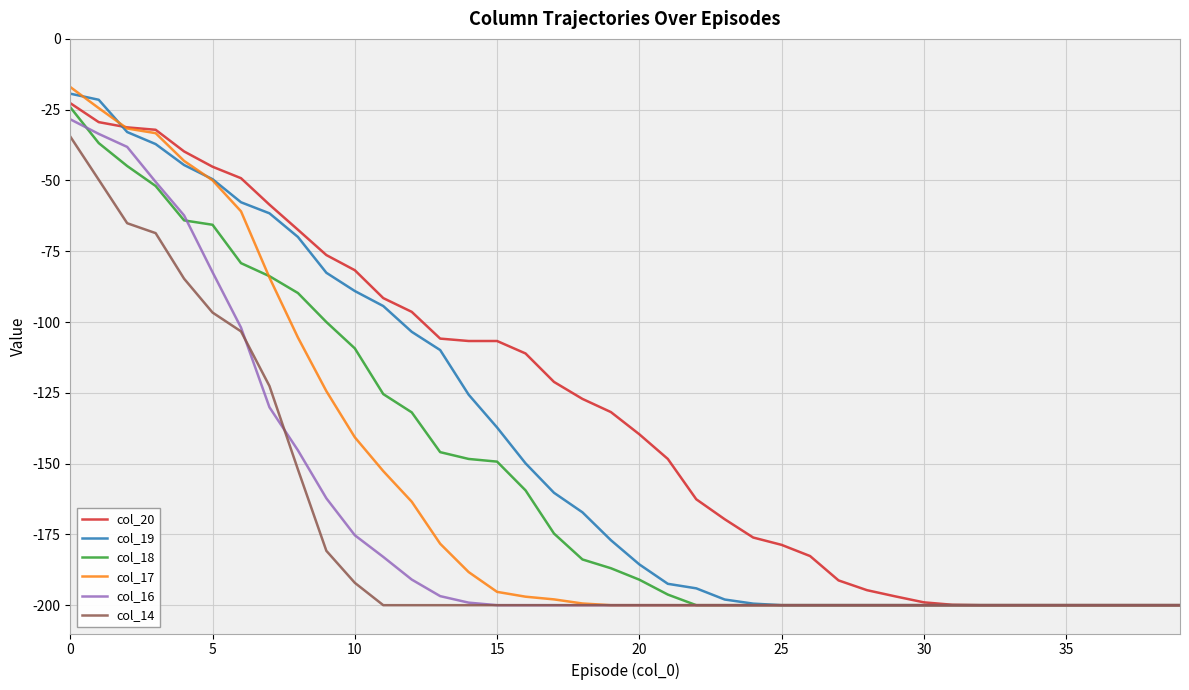

How many distinct data groups are displayed?

6